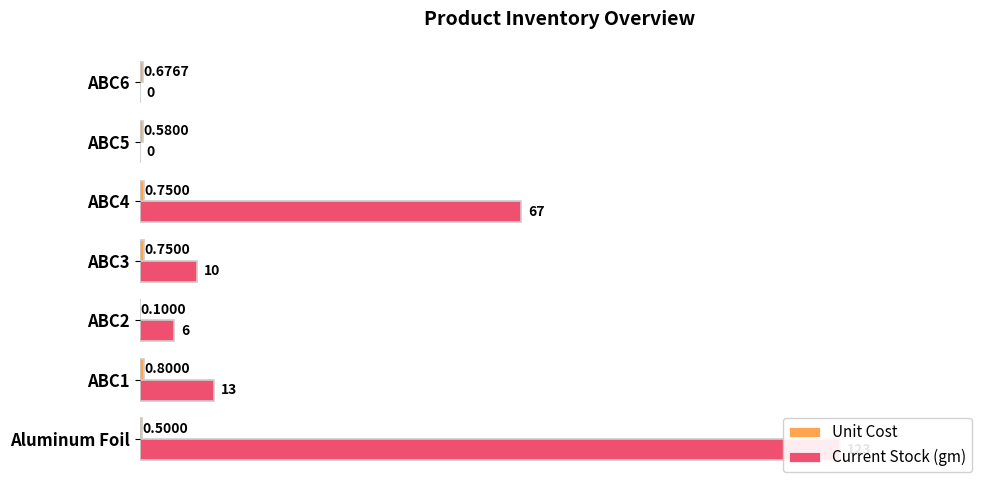

At how many categories does at least one series exceed 33?

2